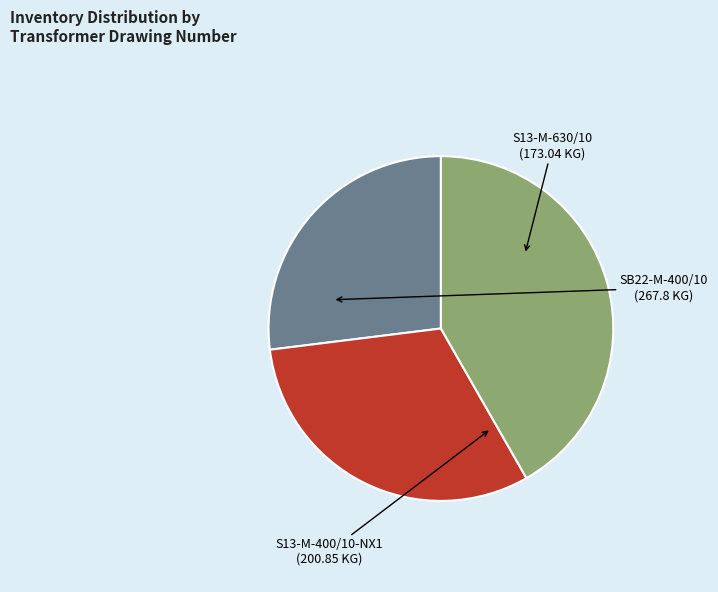

How many slices are in this pie chart?

3